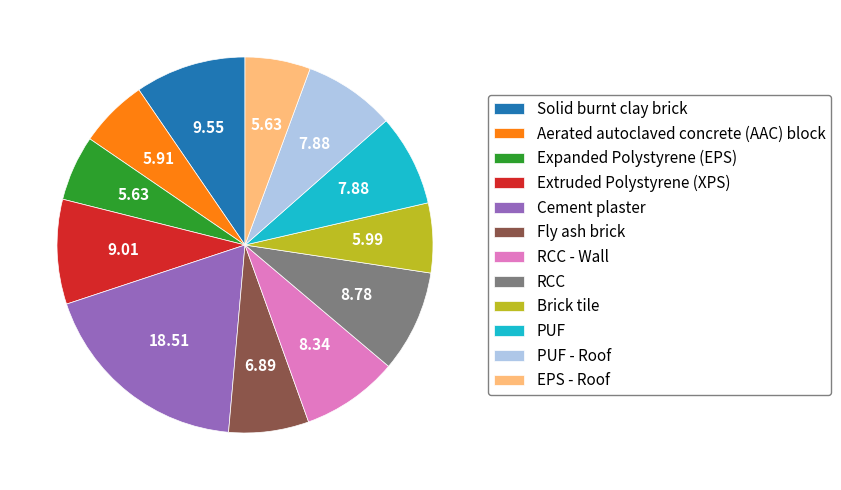

What is the ratio of the value at Extruded Polystyrene (XPS) to the value at Expanded Polystyrene (EPS)?

1.6